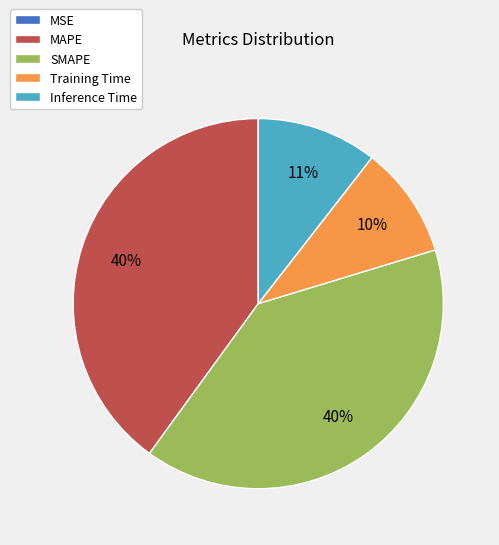

What percentage is the Training Time slice, to the nearest percent?

10%